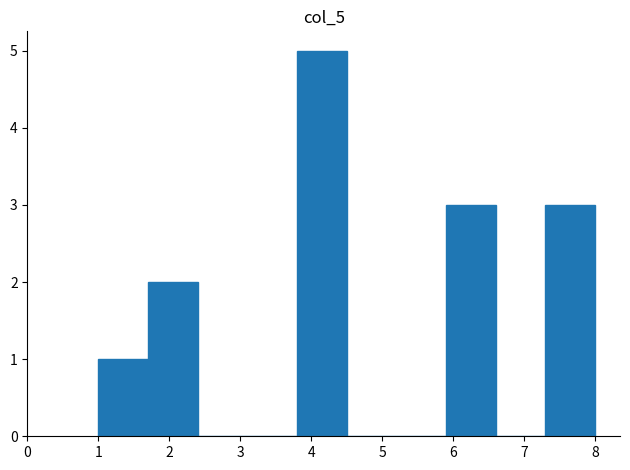

Over which range of the x-axis is the bar tallest?

3.8 to 4.5